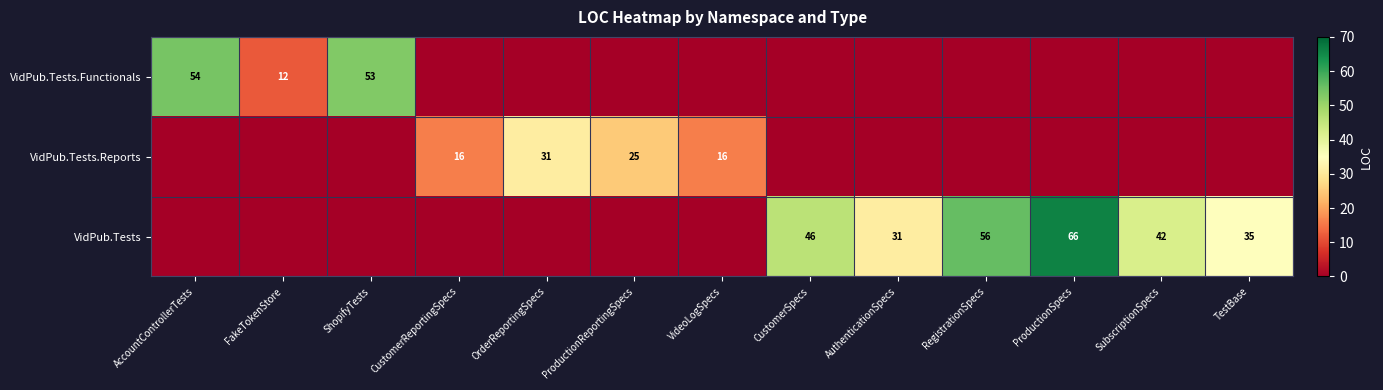

Is it true that VidPub.Tests.Reports equals 16 at CustomerReportingSpecs?

True